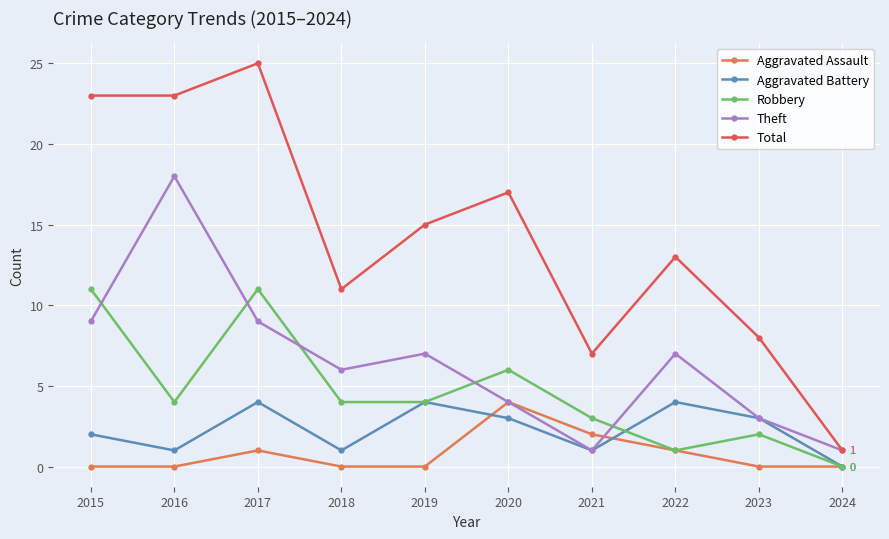

What is the maximum value shown in the chart?

25